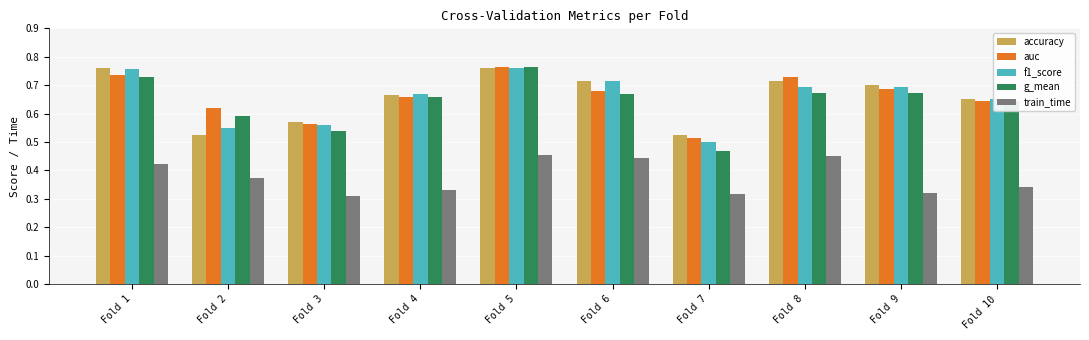

Which series changed the most between Fold 2 and Fold 7?

g_mean